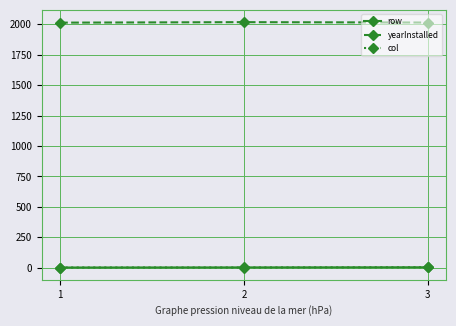

The value of yearInstalled at 3 is 2015. True or false?

True